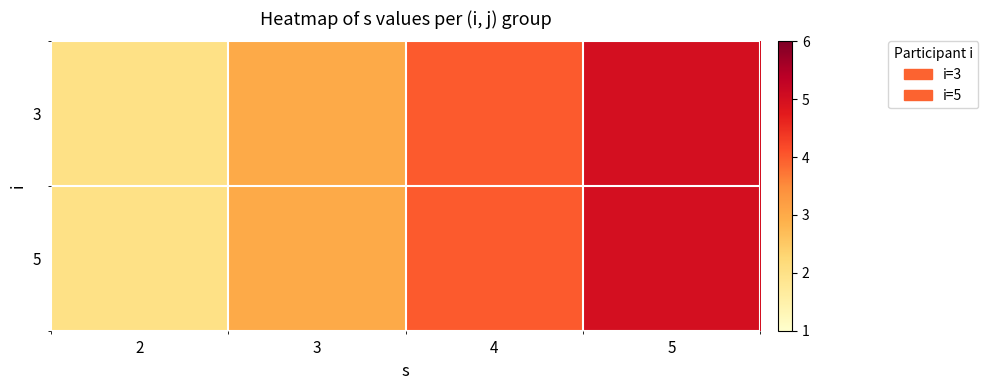

Reading left to right, list all the values displayed in this chart.

3: 2=2	3=3	4=4	5=5
5: 2=2	3=3	4=4	5=5